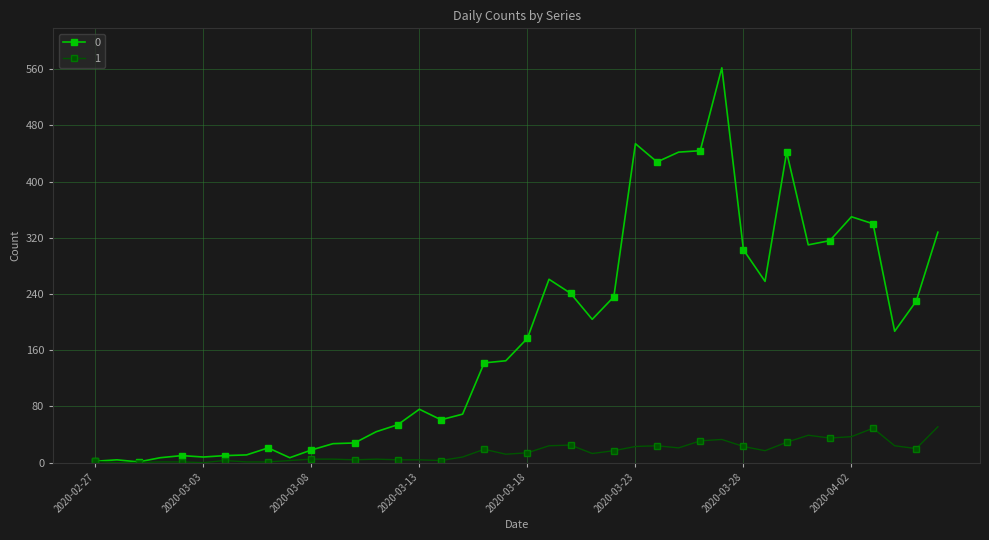

List the series in order of their overall mean, highest first.

0, 1